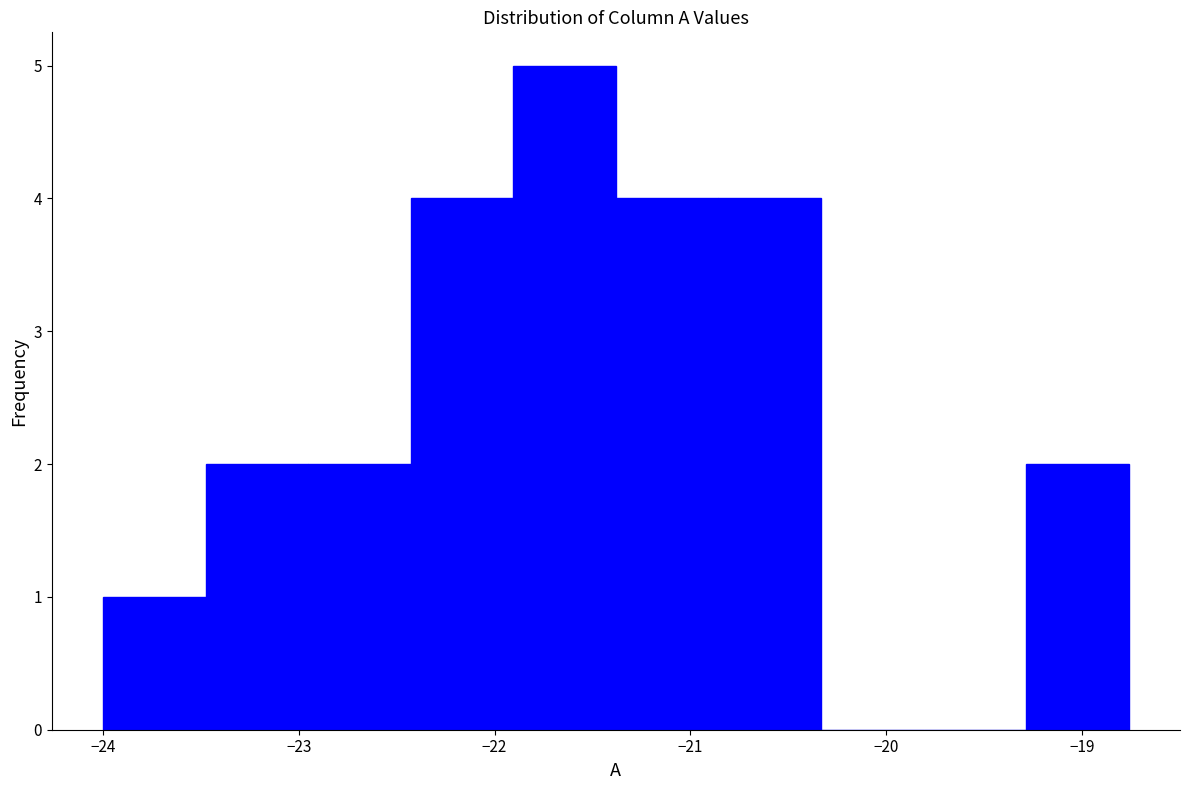

Reading left to right, list every bar in this chart as the range it spans on the x-axis followed by its height. Neither the bar edges nor the heights are printed on the chart, so give them approximately, as read against the axes.

-24.0 to -23.5: 1
-23.5 to -23.0: 2
-23.0 to -22.4: 2
-22.4 to -21.9: 4
-21.9 to -21.4: 5
-21.4 to -20.9: 4
-20.9 to -20.3: 4
-20.3 to -19.8: 0
-19.8 to -19.3: 0
-19.3 to -18.8: 2